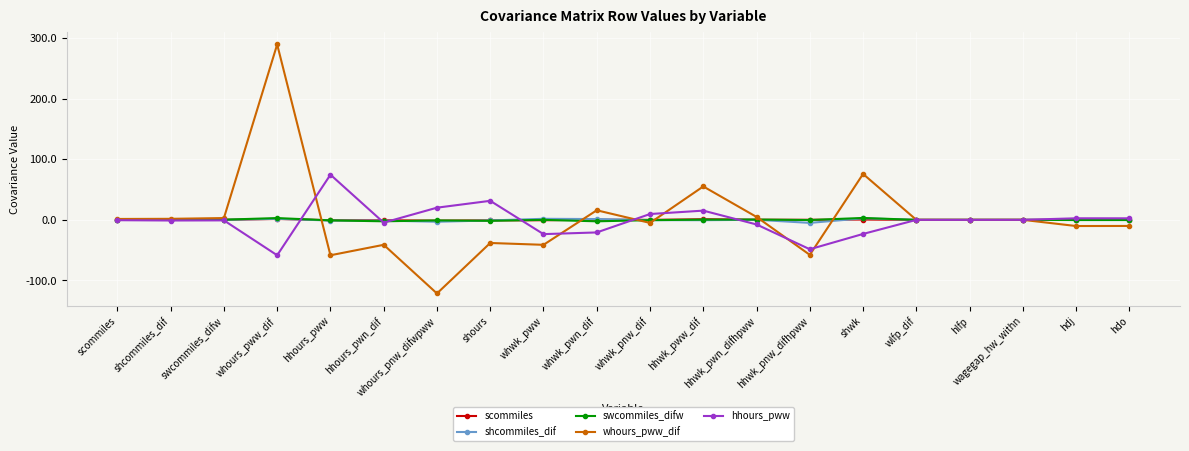

What is the difference between the maximum and minimum values in the scommiles series?

2.8